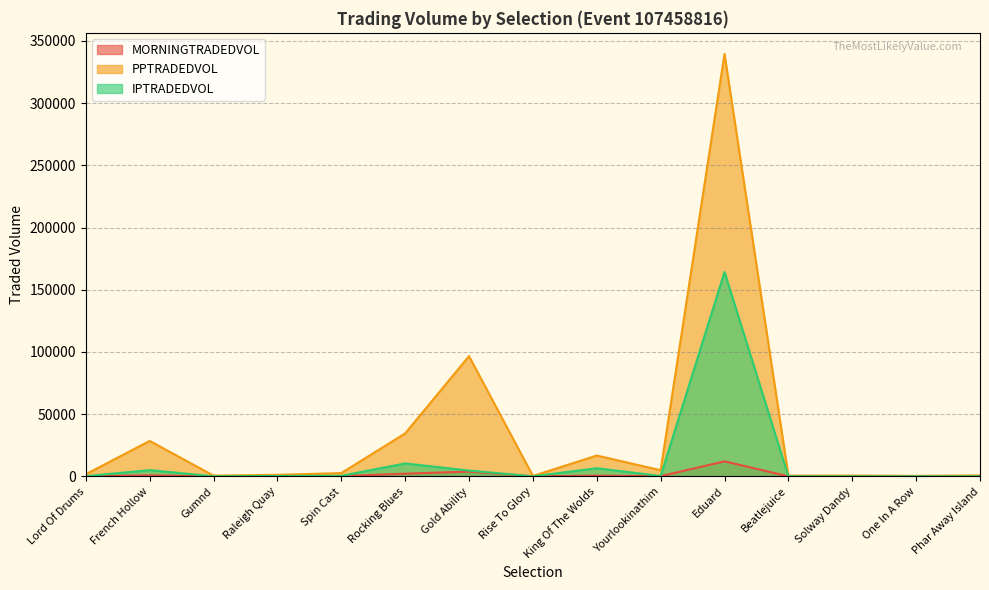

The value of IPTRADEDVOL at Eduard is 164246.5. True or false?

True